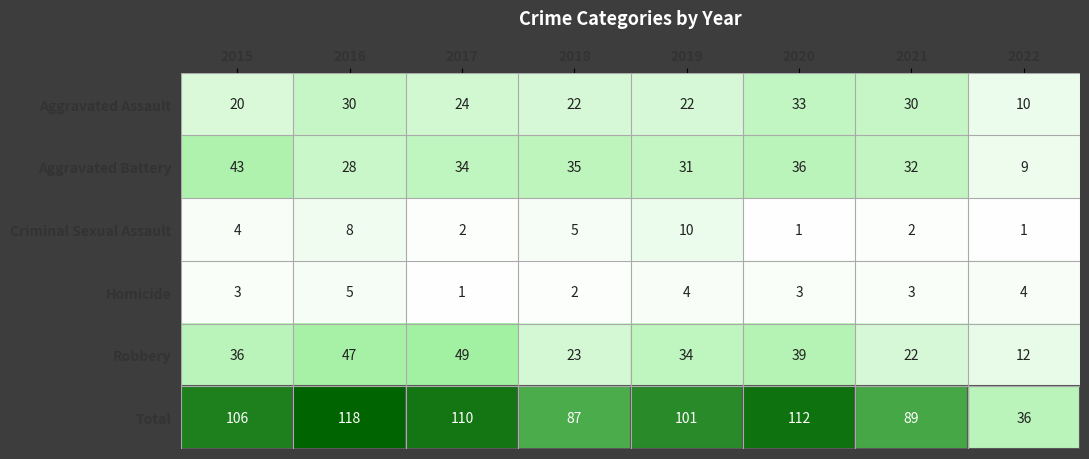

True or false: Total has a value of 89 at 2021.

True